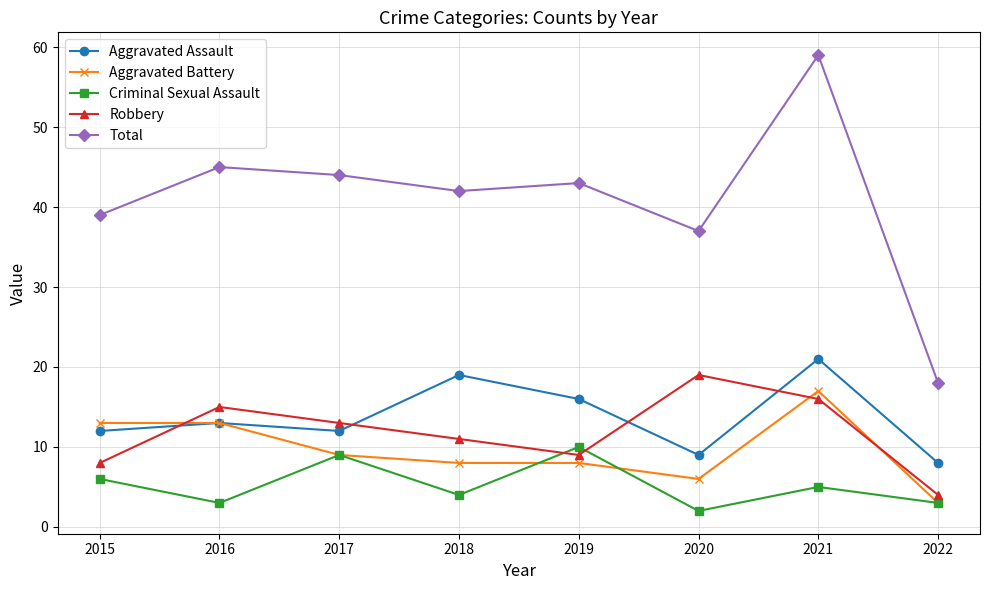

True or false: Total and Aggravated Assault cross at least once.

False